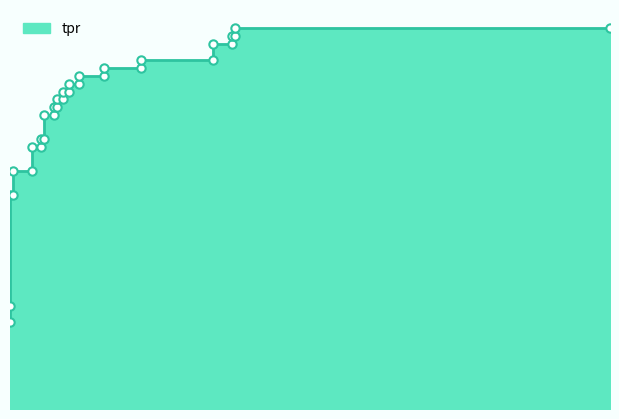

The chart shows a value of 0.2 at 0.005208333333333333. True or false?

False